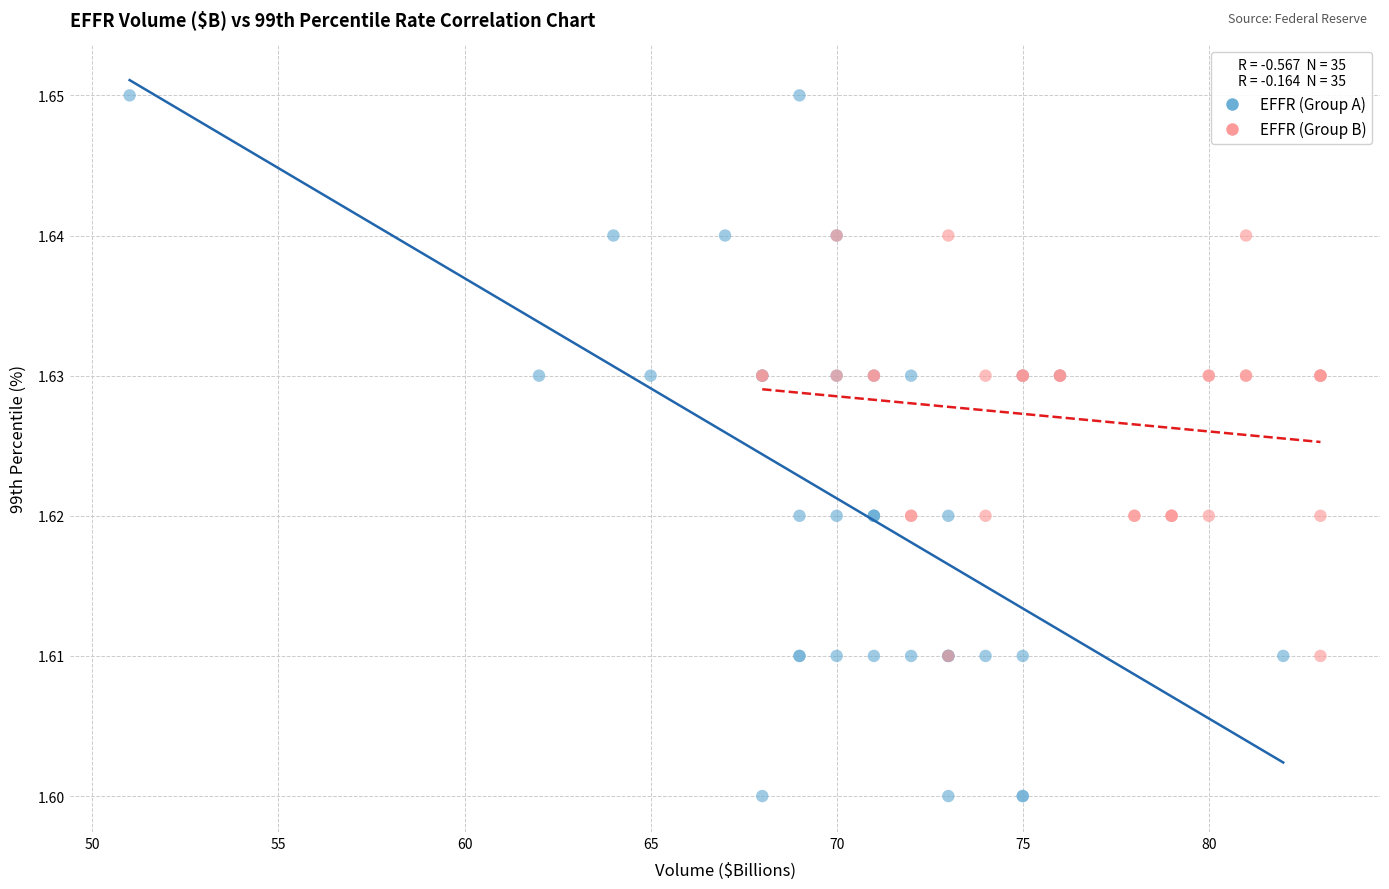

Which series has the widest spread of Y values?

EFFR (Group A)